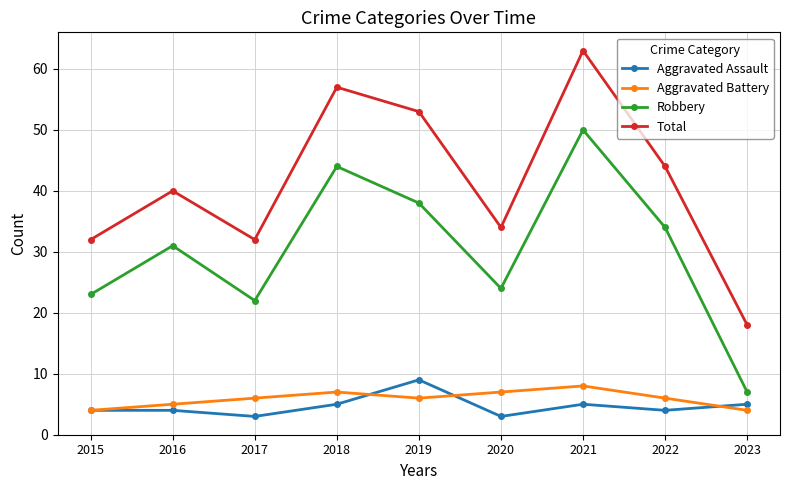

At which category does Aggravated Battery reach its first local valley?

2019